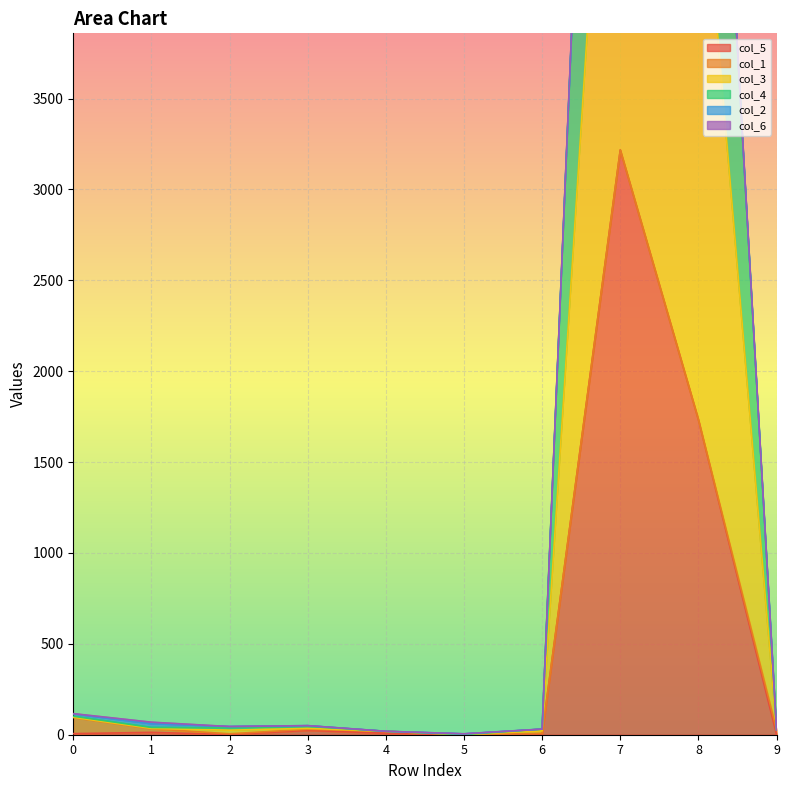

What is the approximate value of col_3 at 7, to the nearest 10?

6680